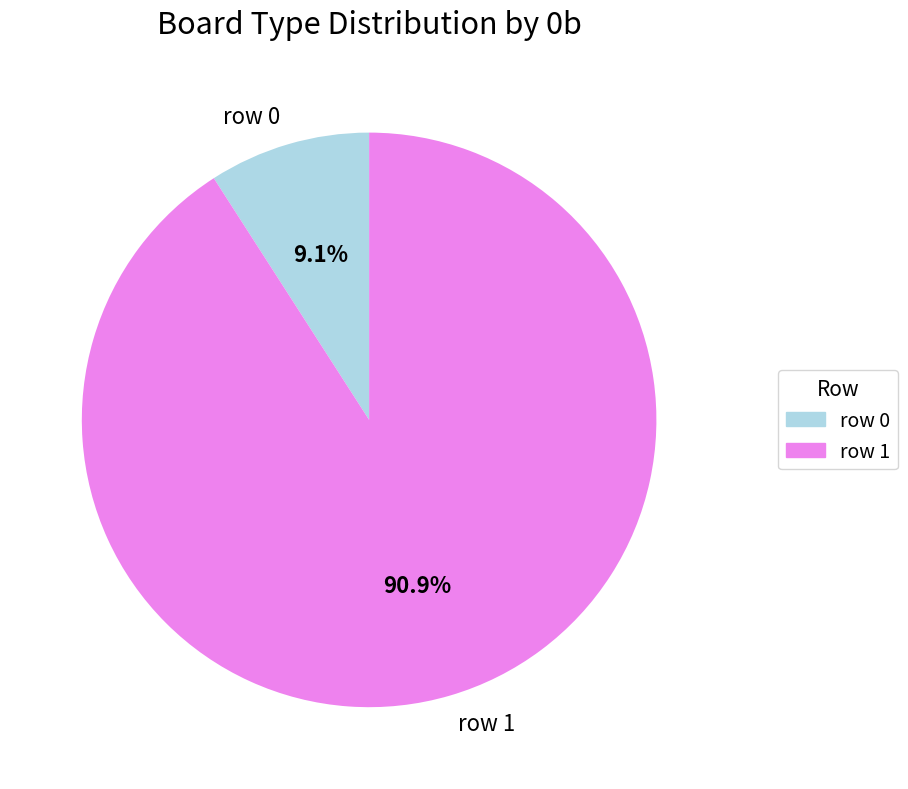

Which category has the biggest portion of the pie?

row 1